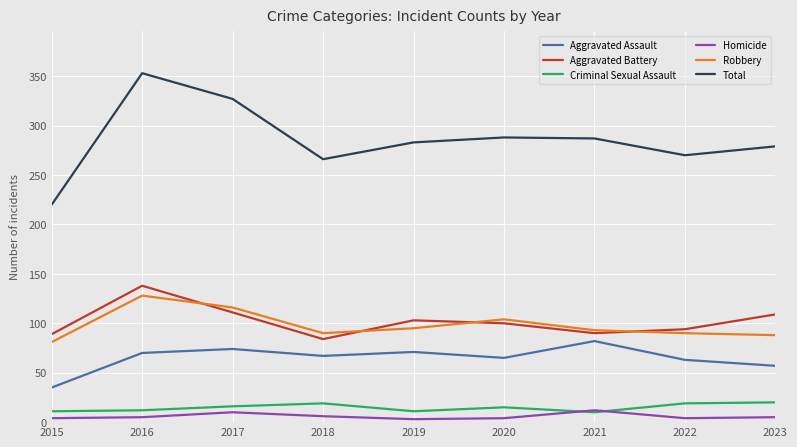

Which category has the lowest value in the Total series?

2015